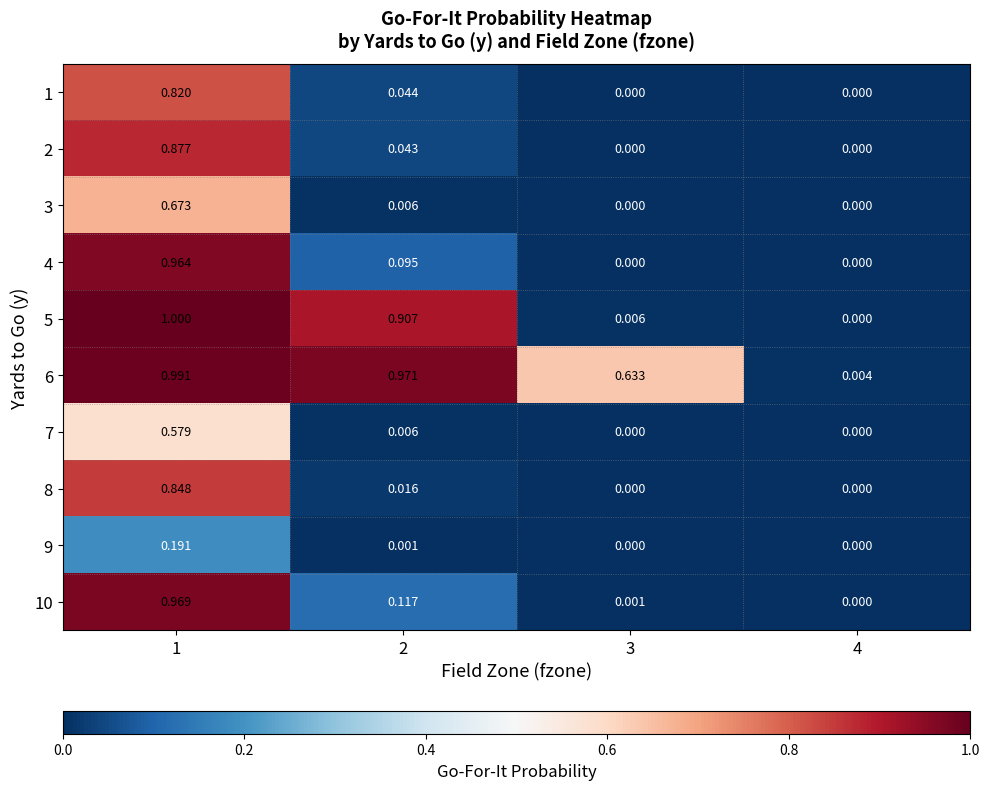

Is the value of 4 at 2 greater than the value of 3 at 4?

Yes